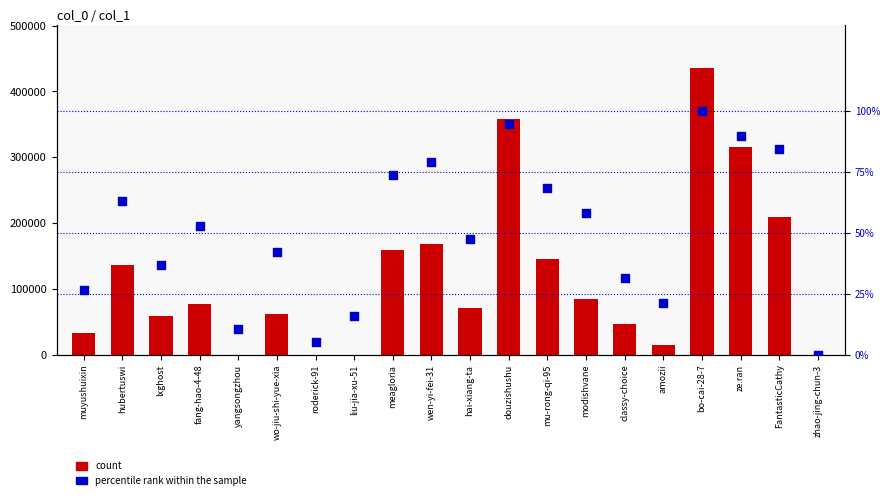

Which series has the largest Y range (max minus min)?

count